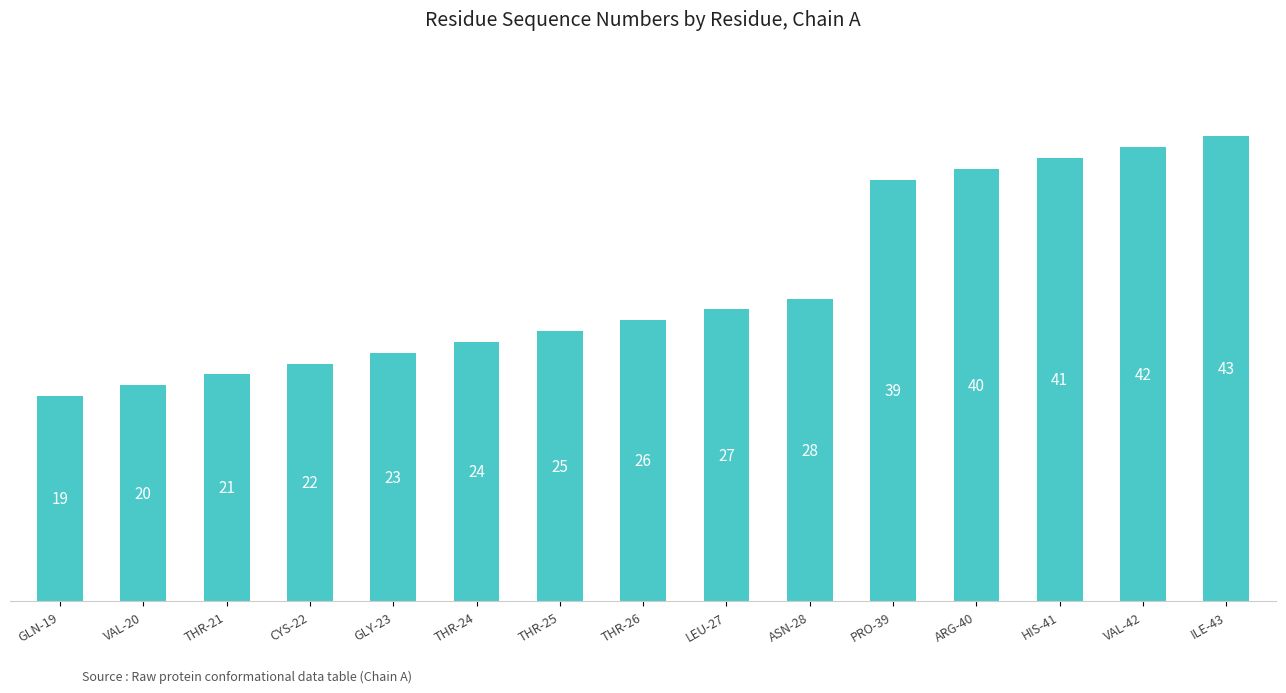

At which category does the chart reach its peak across all series?

ILE-43